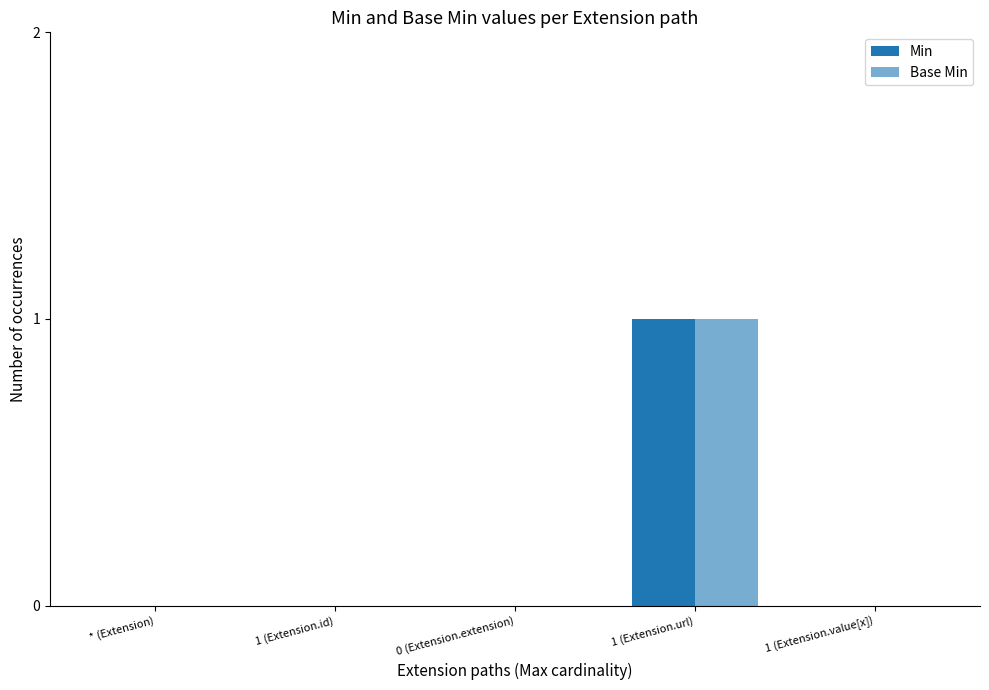

Between 1 (Extension.value[x]) and 1 (Extension.url), which is larger?

1 (Extension.url)